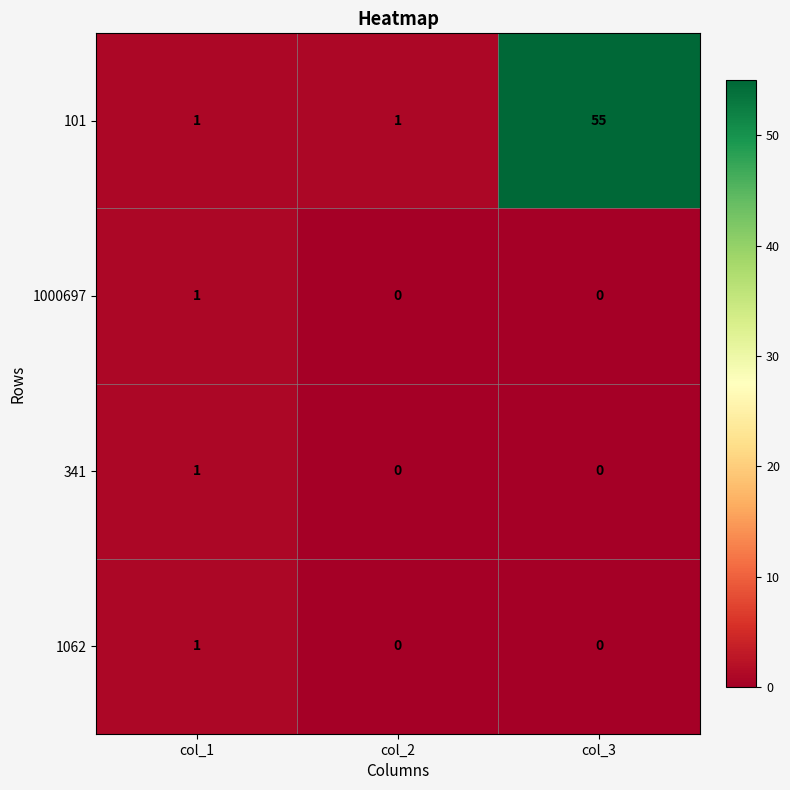

Count the 1000697 values in the range 0 to 1.

3